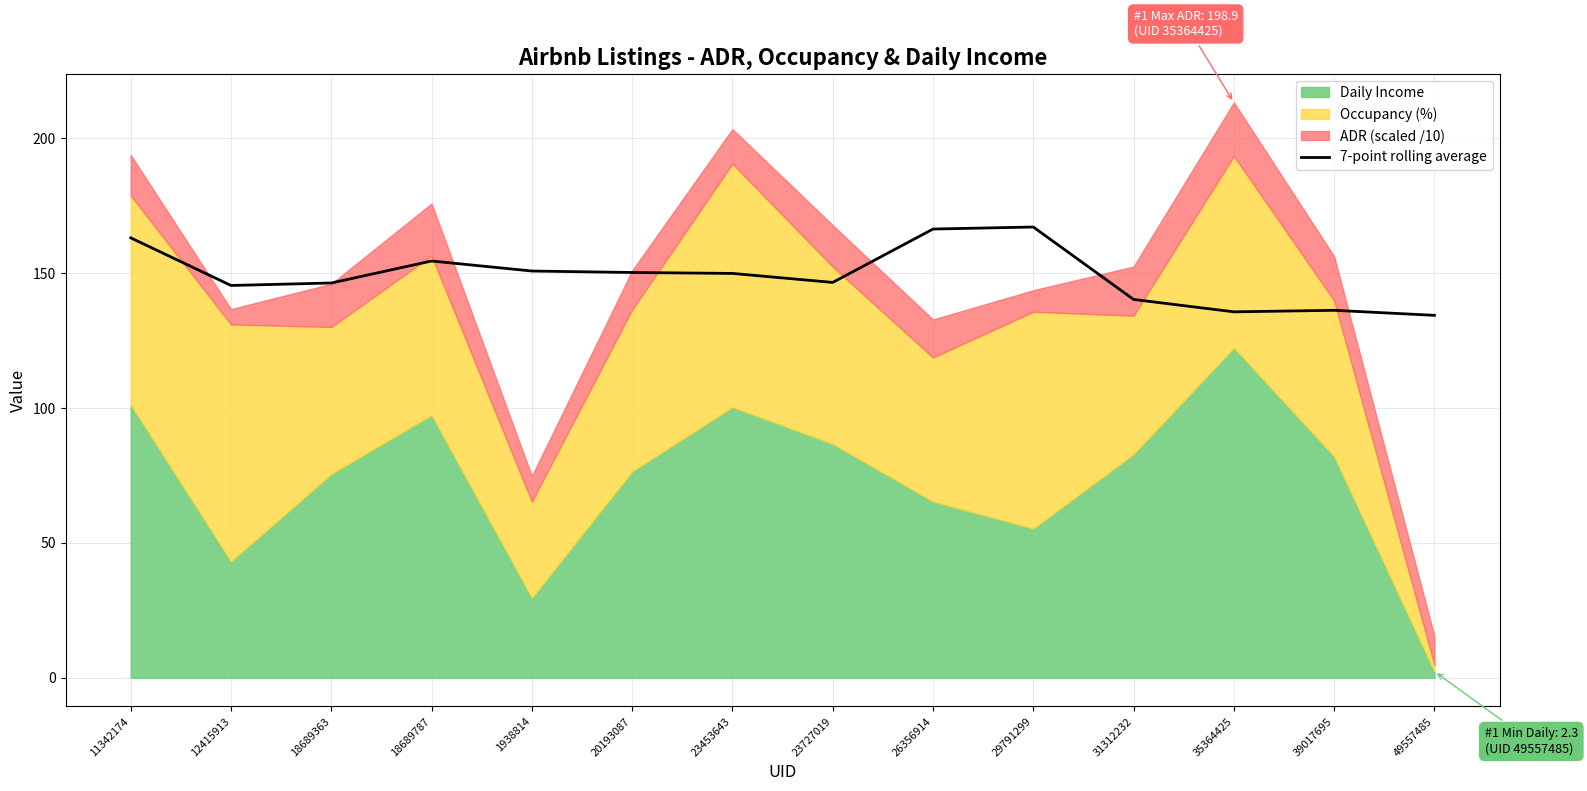

Rank the categories by value from highest to lowest.

29791299, 26356914, 11342174, 18689787, 1938814, 20193087, 23453643, 23727019, 18689363, 12415913, 31312232, 39017695, 35364425, 49557485